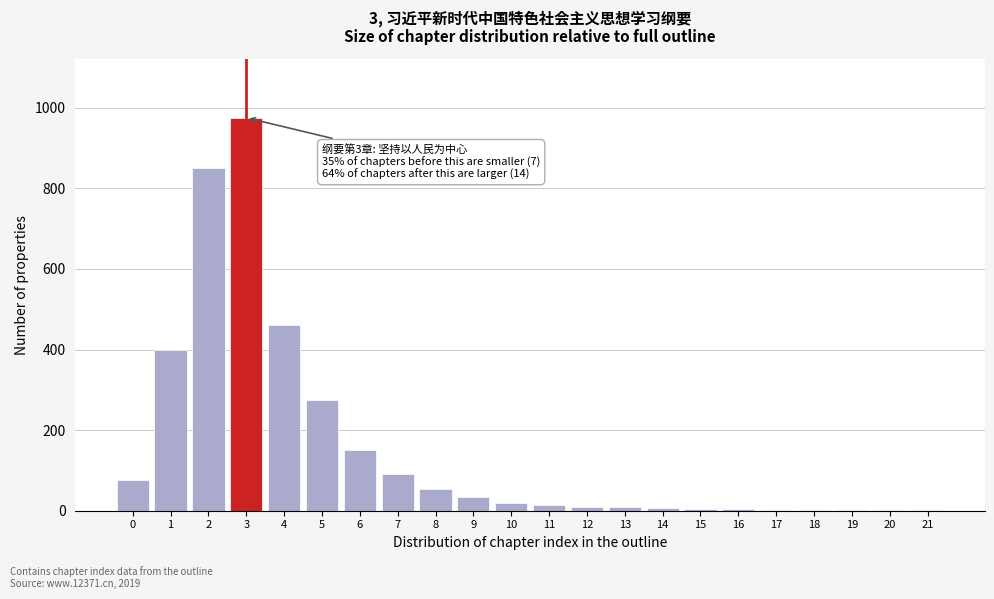

What is the greatest value displayed?

975